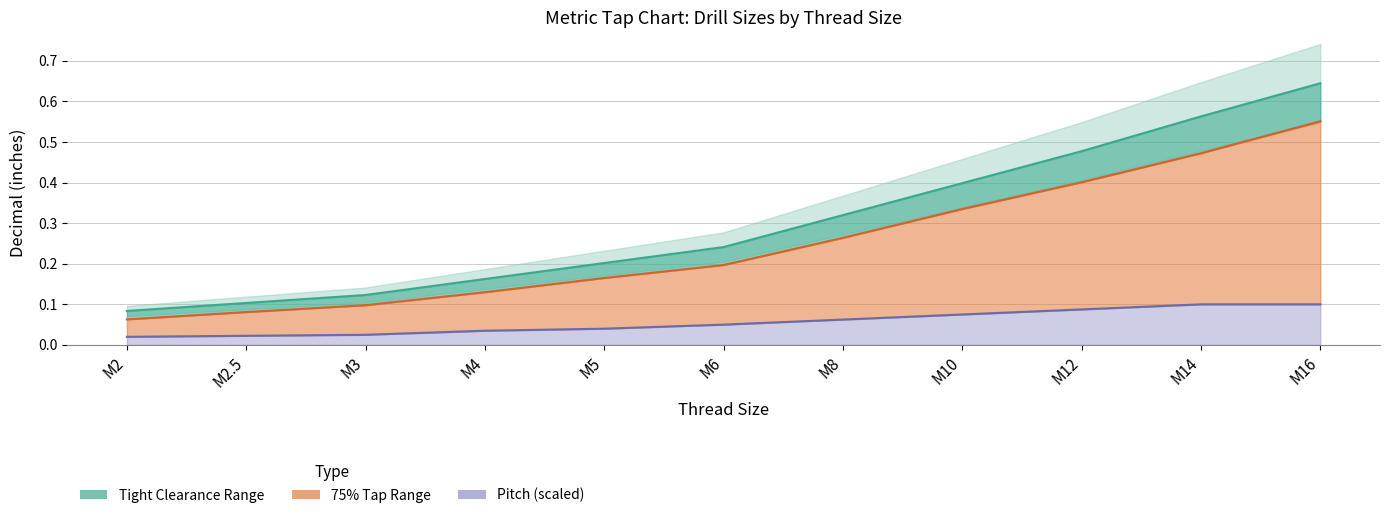

True or false: 75% Tap Decimal (Metric) has a value of 0.2 at M5.

True